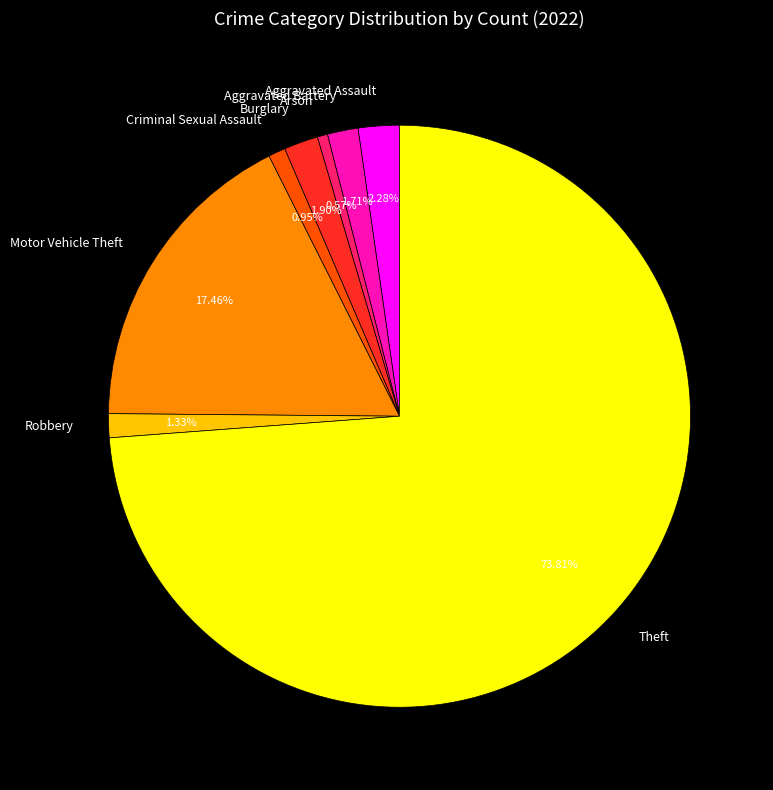

What percentage do Robbery and Motor Vehicle Theft together represent?

18.8%